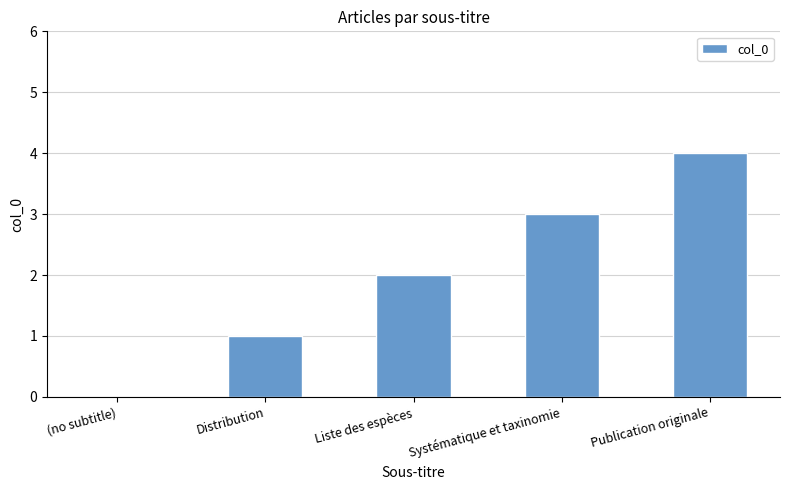

What value does the data have at Publication originale?

4